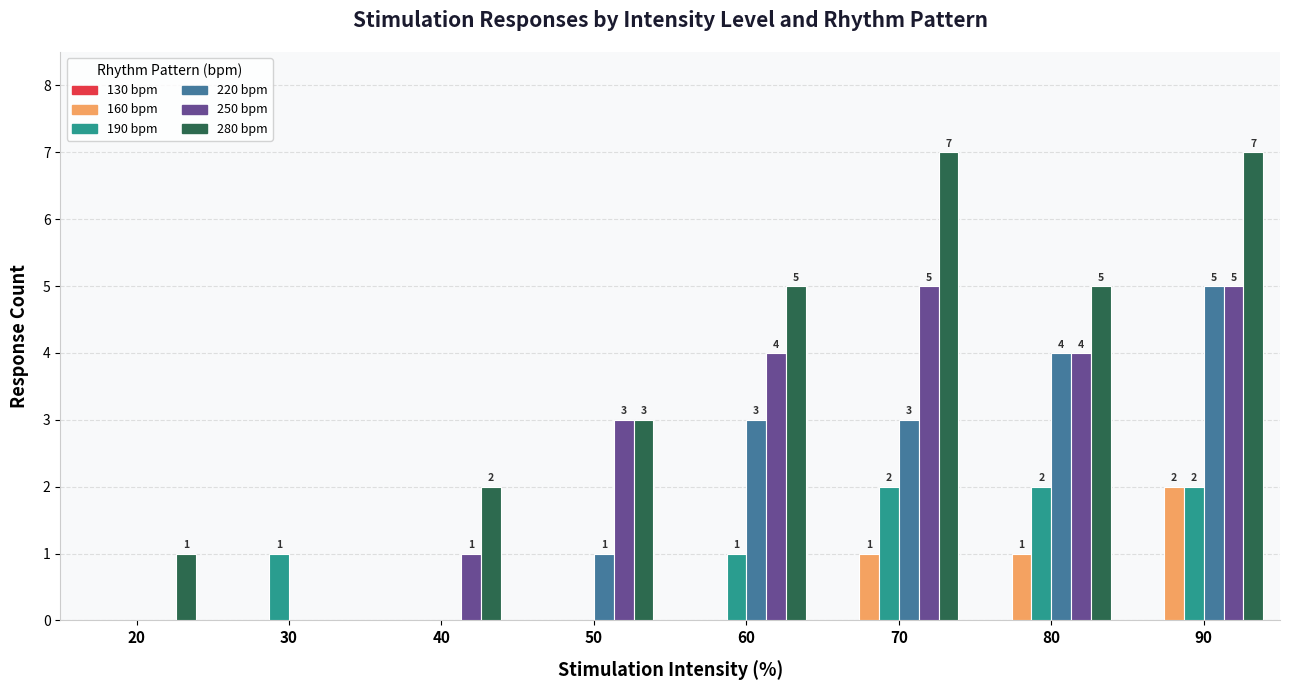

At which category is the sum across all series the highest?

90